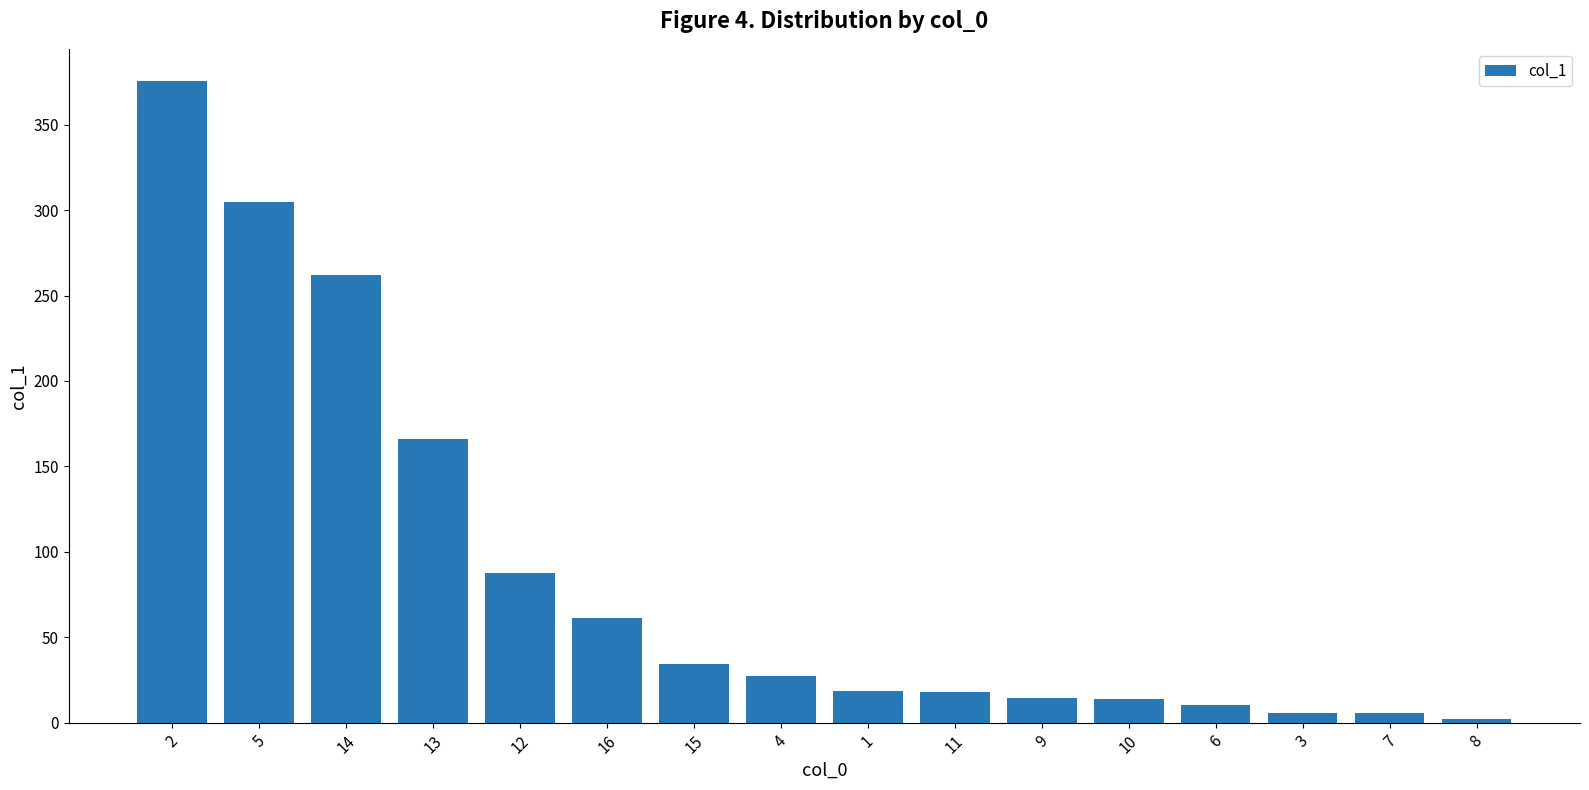

Where does the data first go above 27?

2